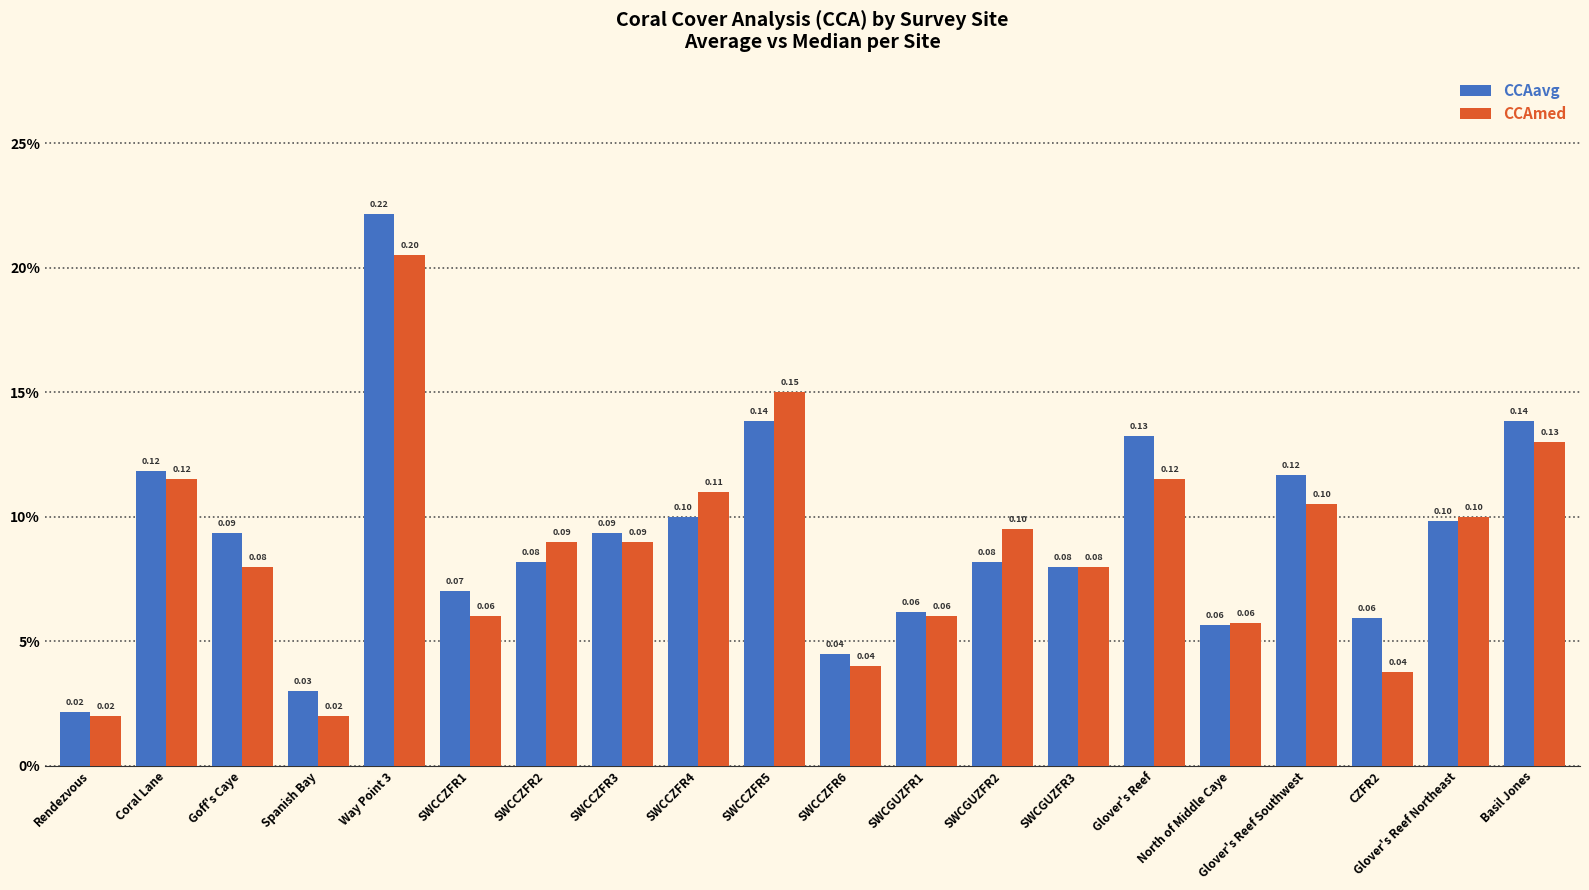

What are all the series names shown in the legend?

CCAavg, CCAmed